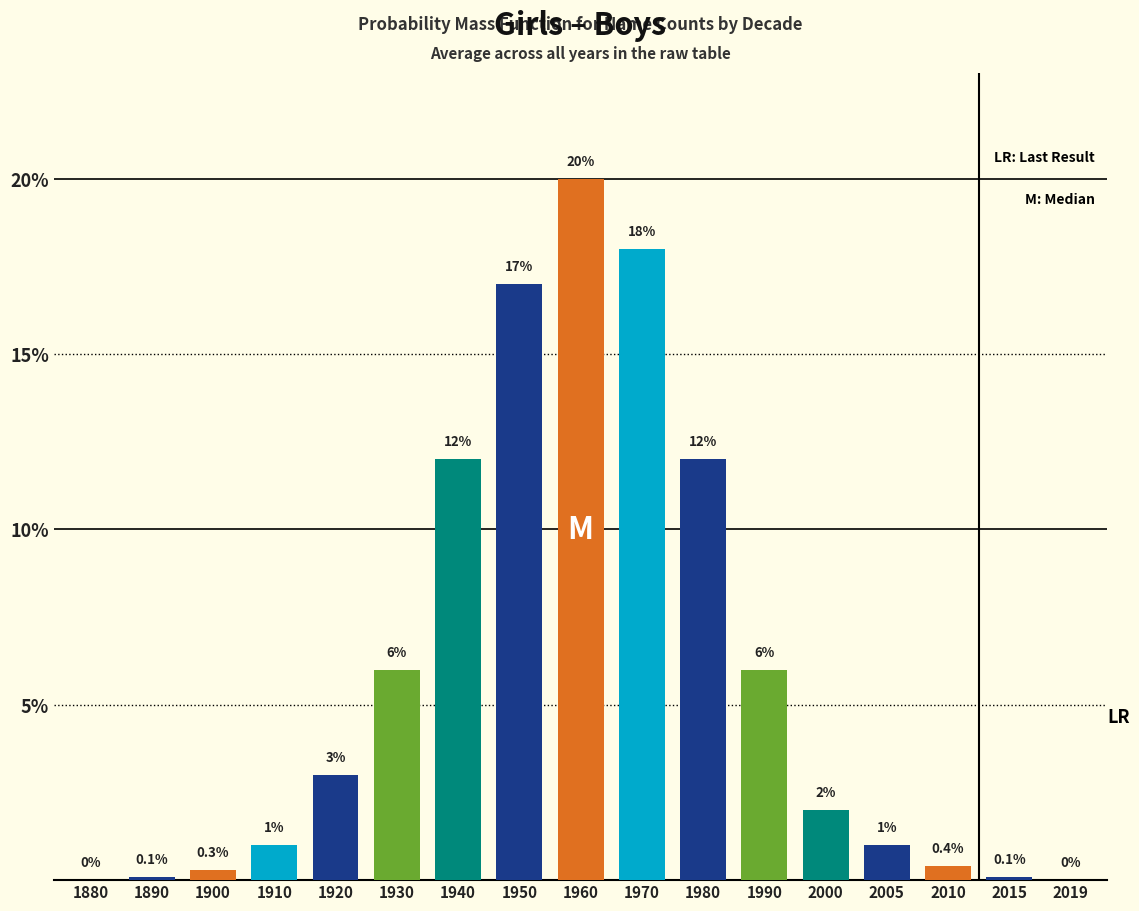

Reading left to right, transcribe all the data shown in this chart.

1880=0.0	1890=0.1	1900=0.3	1910=1.0	1920=3.0	1930=6.0	1940=12.0	1950=17.0	1960=20.0	1970=18.0	1980=12.0	1990=6.0	2000=2.0	2005=1.0	2010=0.4	2015=0.1	2019=0.0